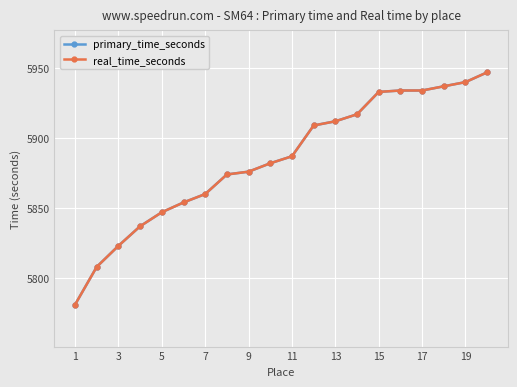

True or false: real_time_seconds and primary_time_seconds intersect in this chart.

False